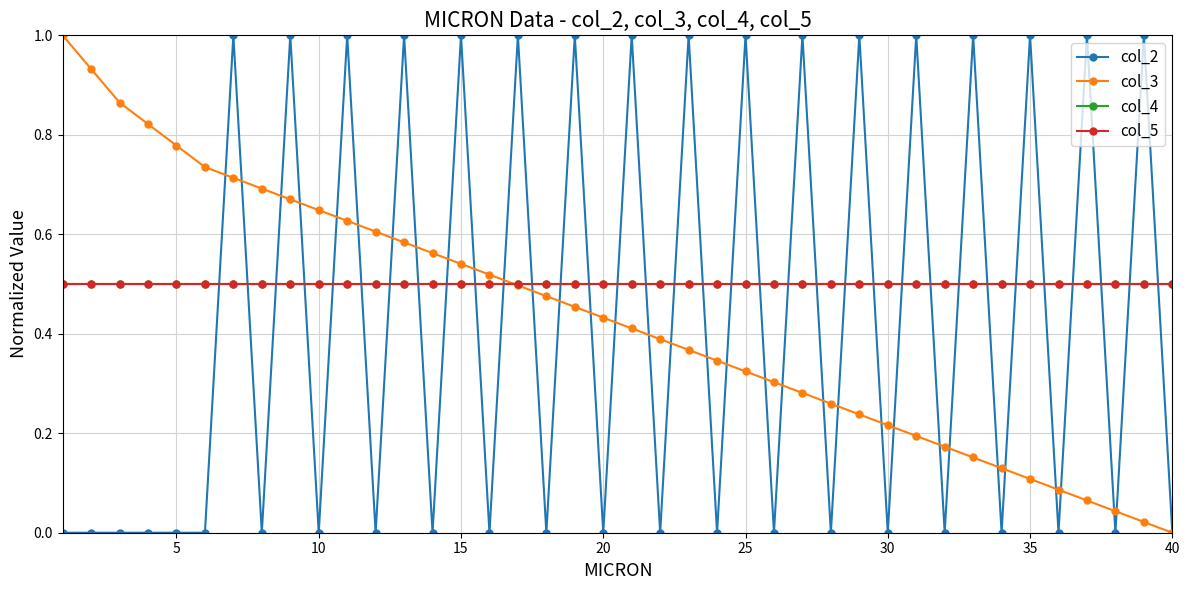

Does the chart have visible grid lines?

Yes